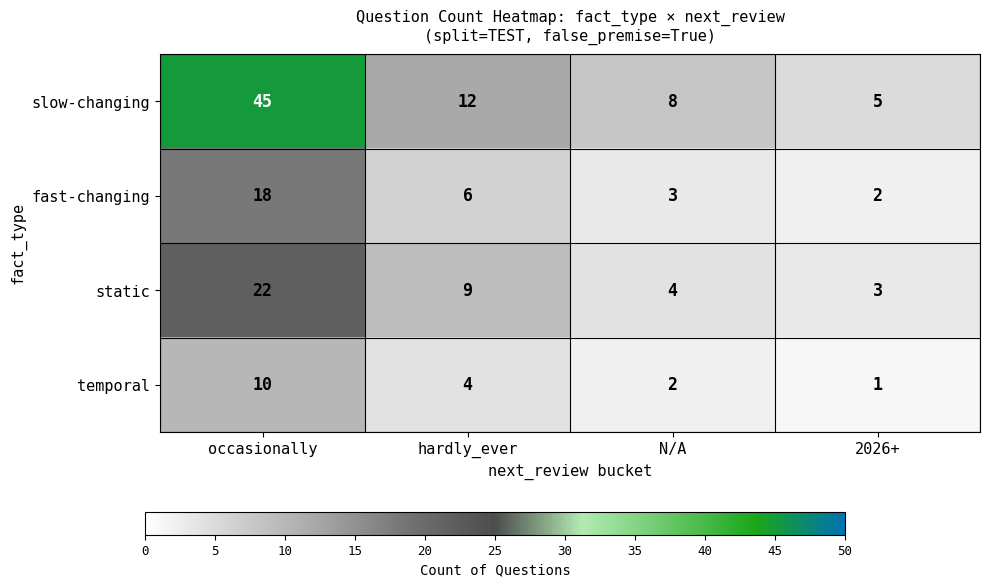

Is the value of static at 2026+ greater than the value of temporal at hardly_ever?

No